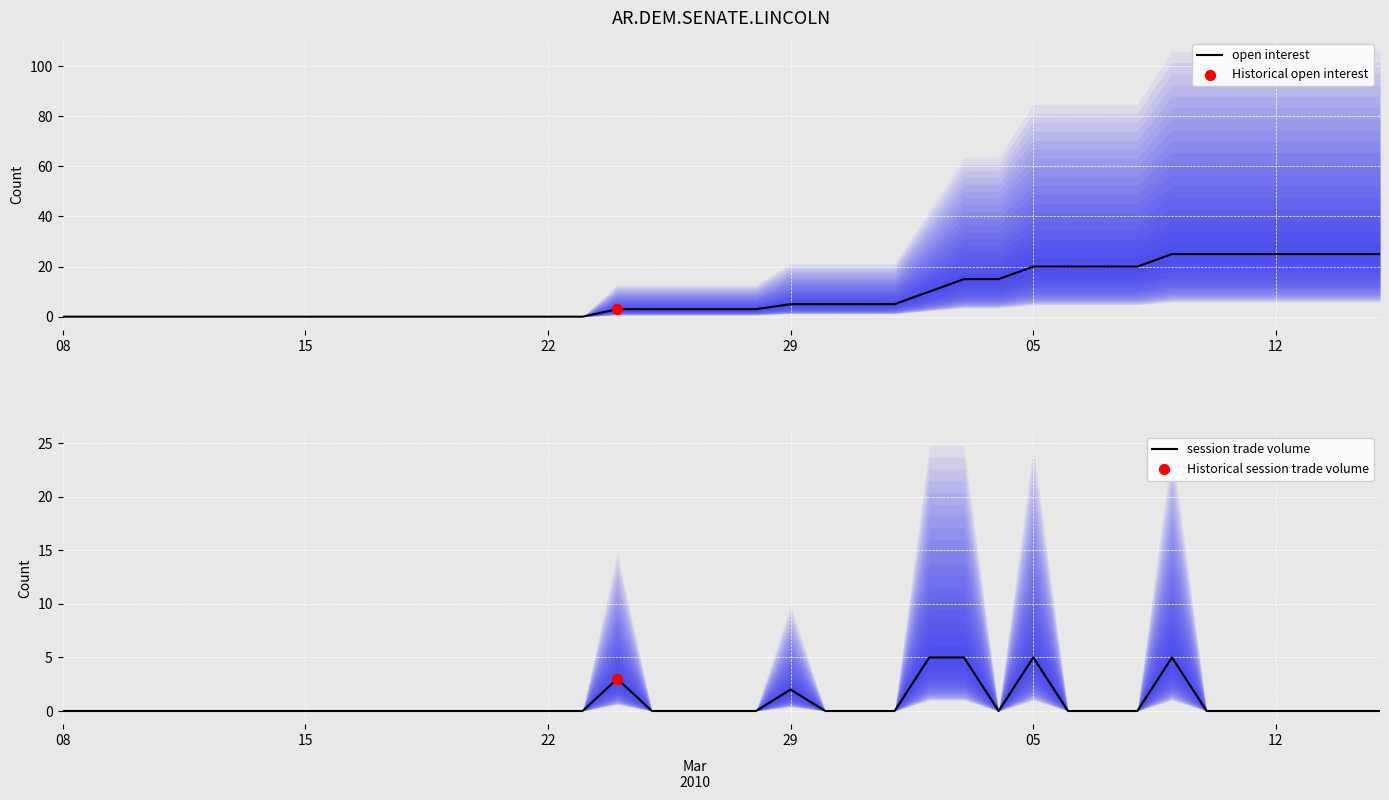

Which series reaches the maximum Y coordinate?

open interest